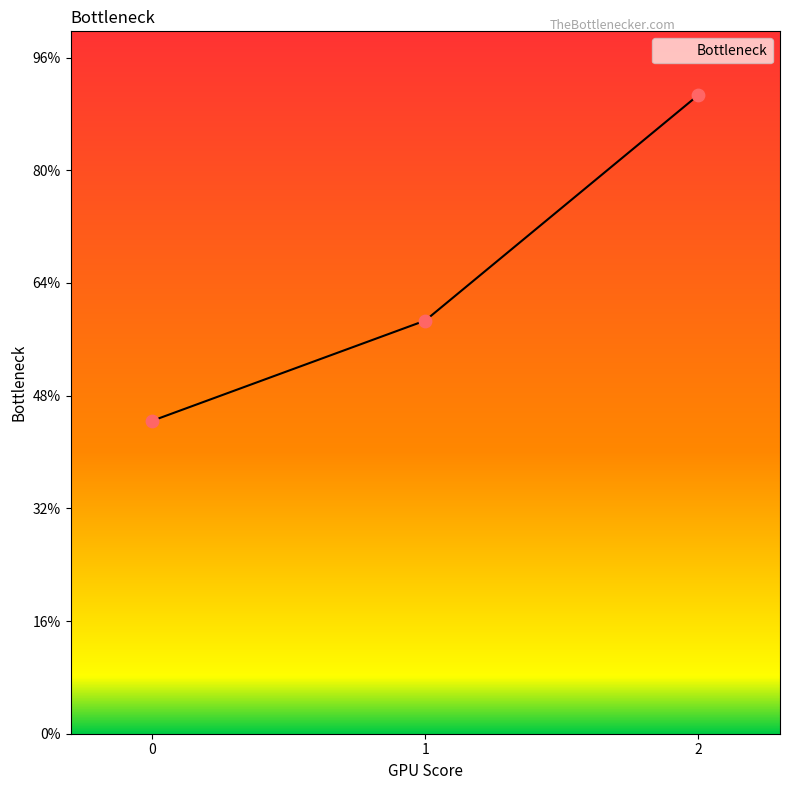

Which has a higher value, 1 or 2?

2